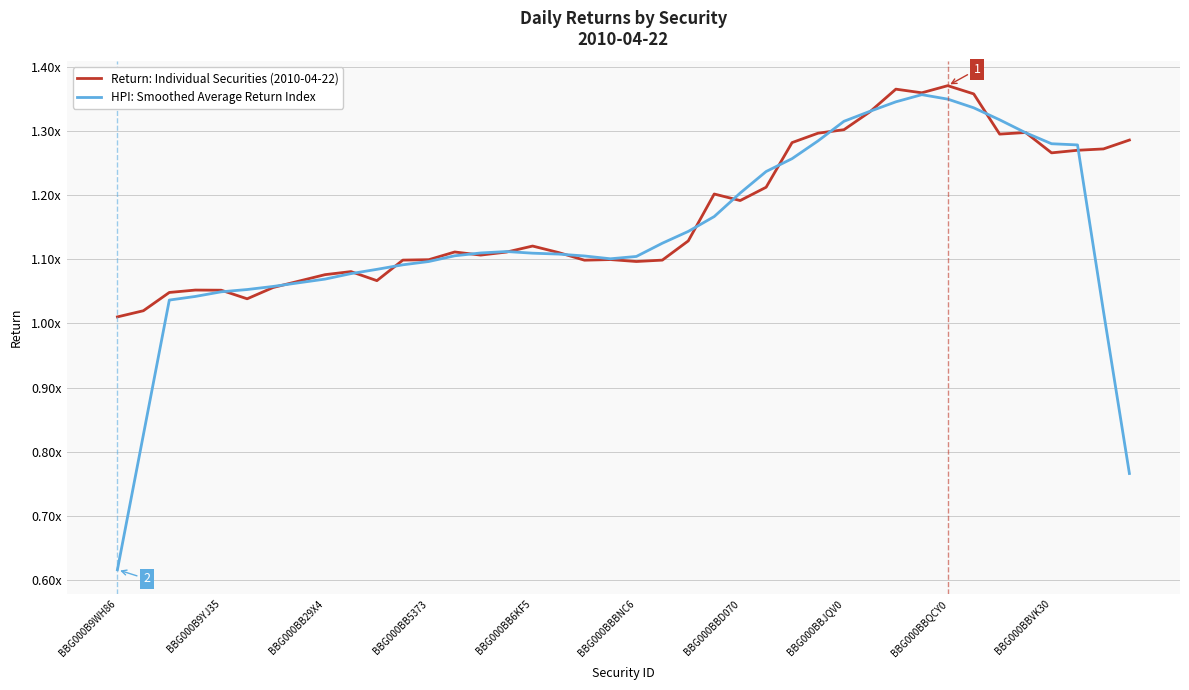

What is the difference between the maximum and minimum values in the HPI: Smoothed Average Return Index series?

0.7